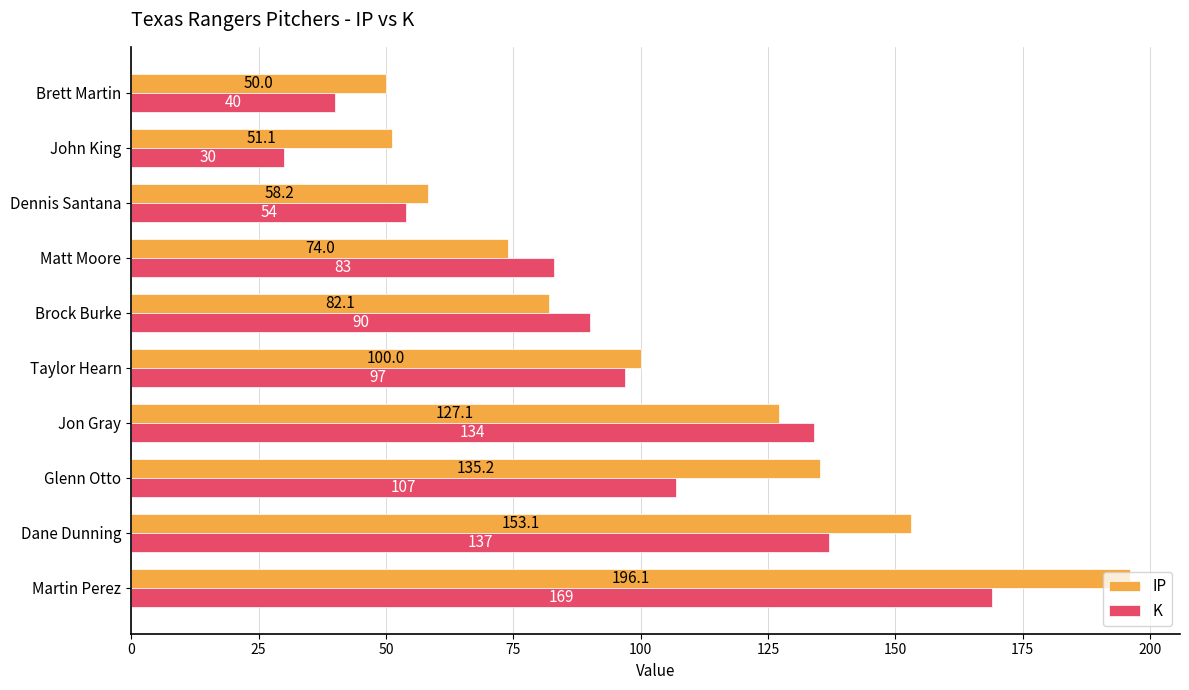

The value of IP at Brett Martin is 50.0. True or false?

True